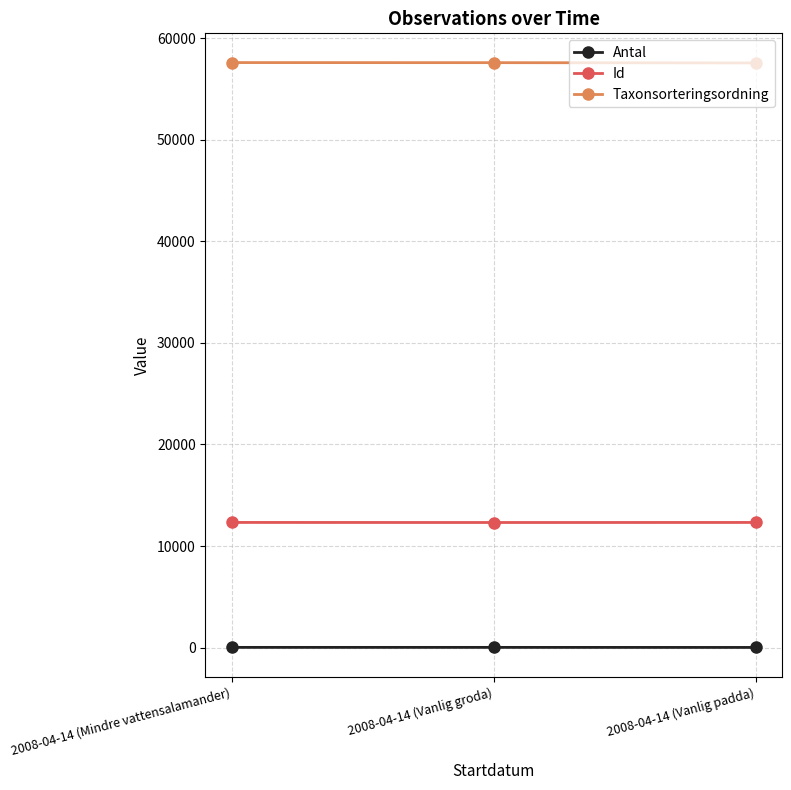

The Antal series shows 20 at 2008-04-14 (Vanlig padda). True or false?

True